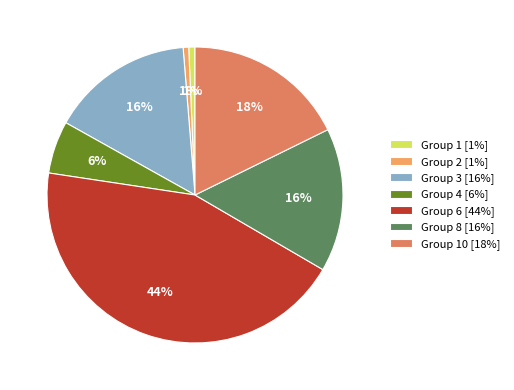

Which has a higher value, Group 10 [18%] or Group 1 [1%]?

Group 10 [18%]